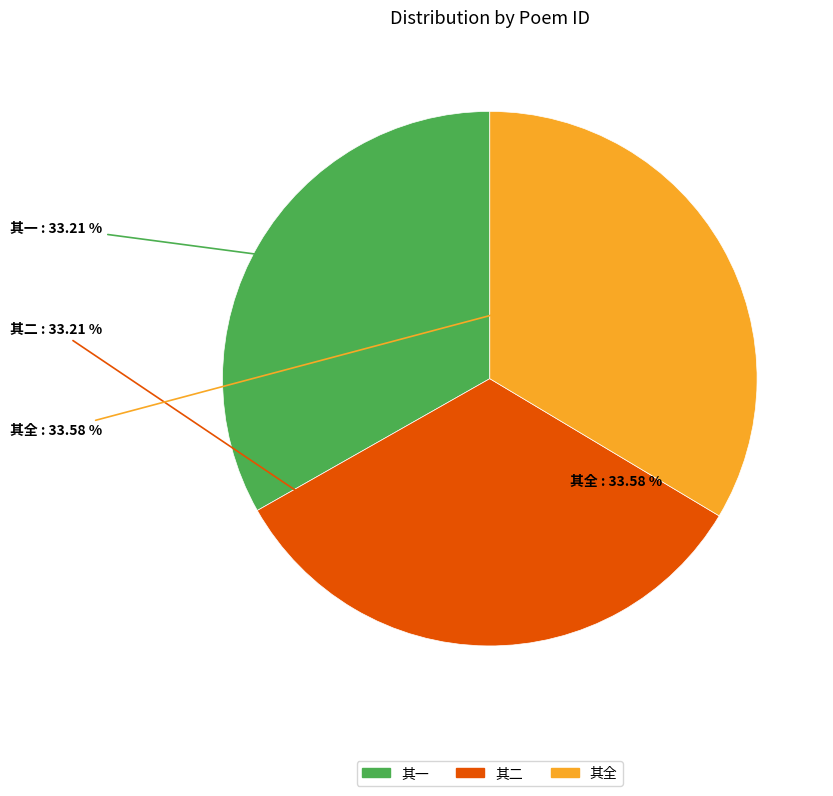

How many slices are in this pie chart?

3